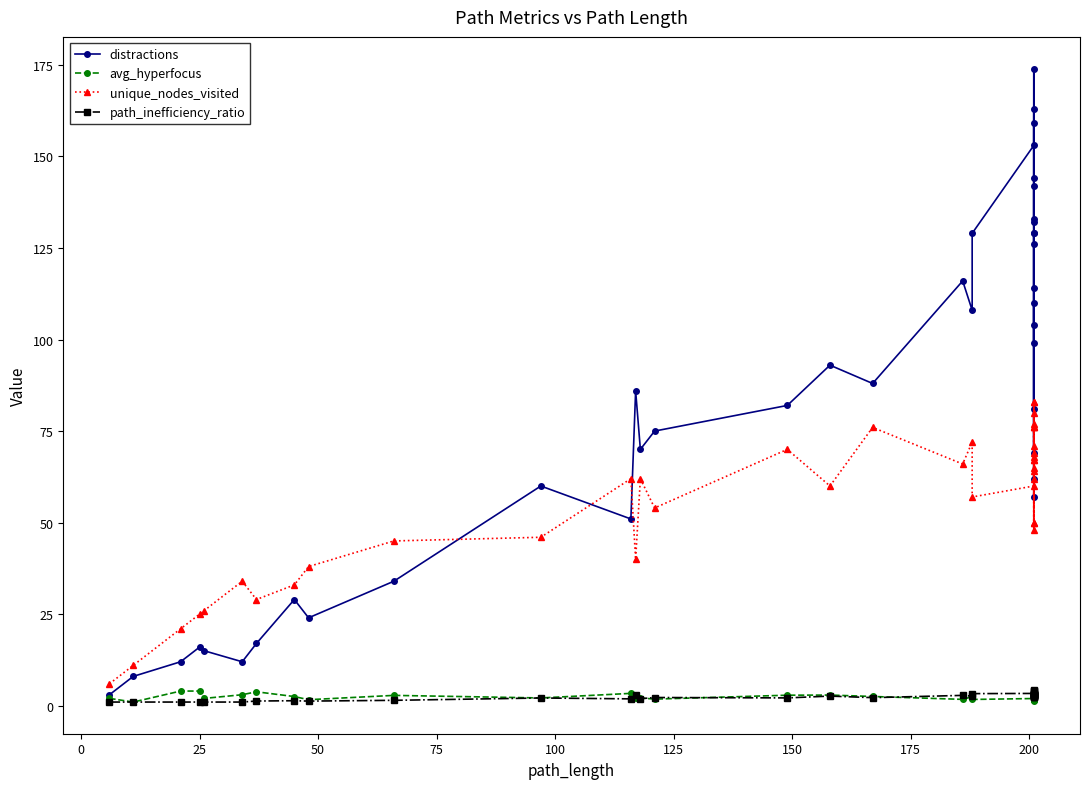

What is the maximum value for path_inefficiency_ratio?

4.2